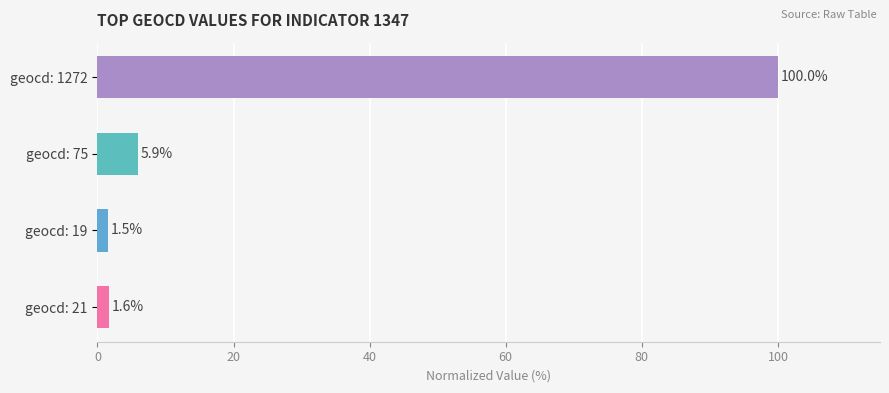

Reading top to bottom, transcribe all the data shown in this chart.

100.0	5.9	1.5	1.6